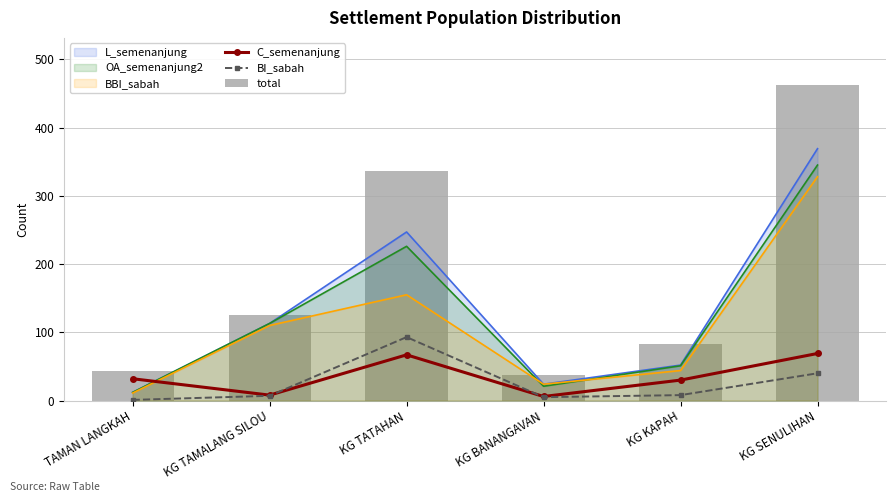

What is the sum of all C_semenanjung values?

212